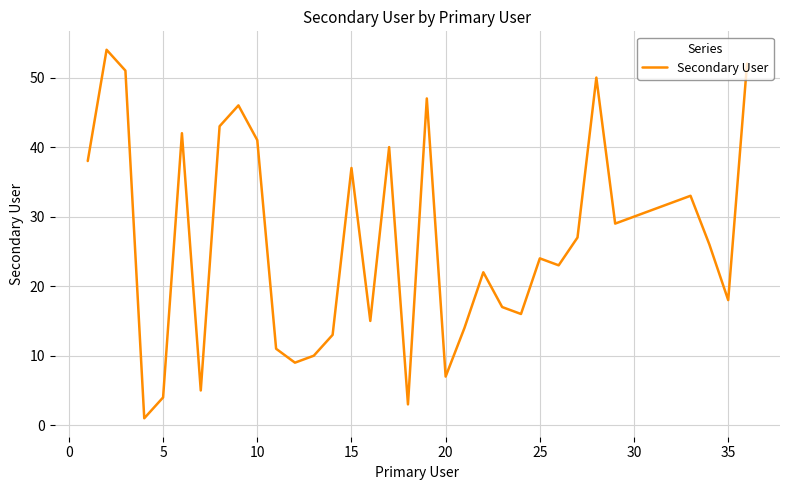

True or false: the data shows 30 at 30.

True